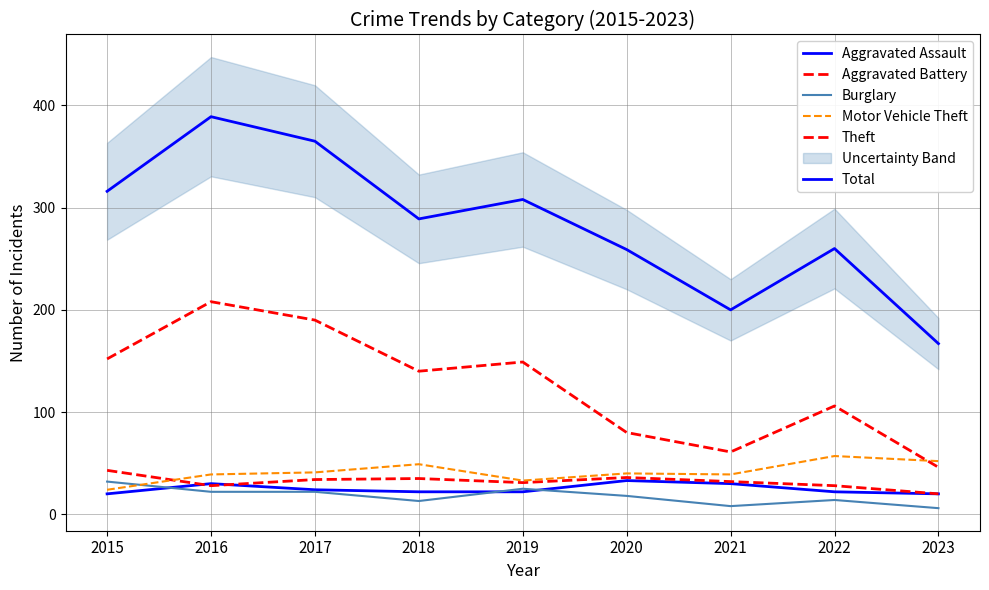

Which category has the highest value across all series?

2016